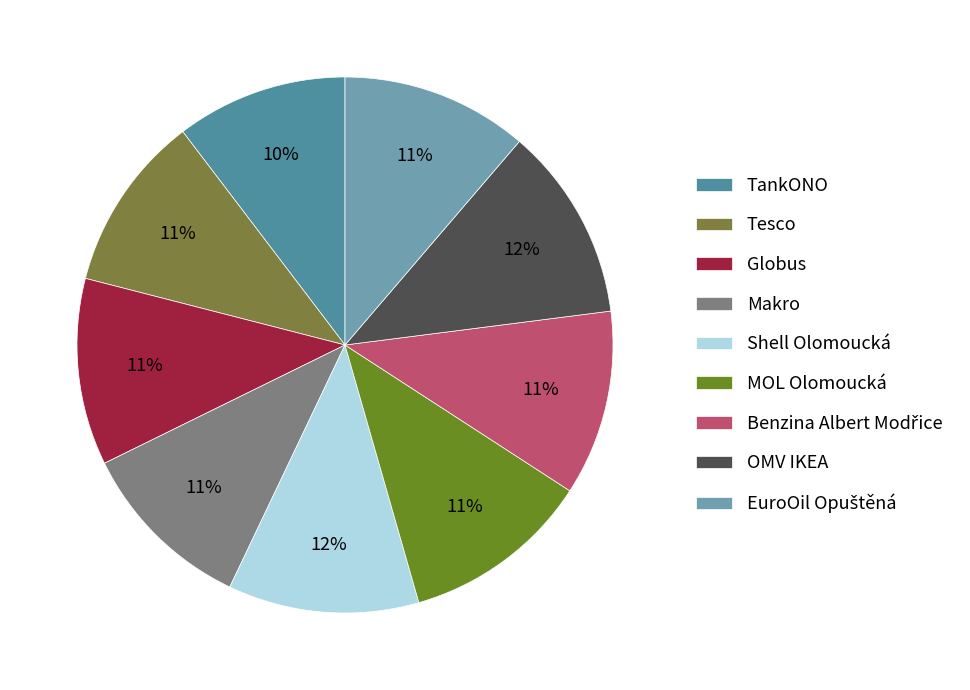

What is the ratio of the value at EuroOil Opuštěná to the value at TankONO?

1.1